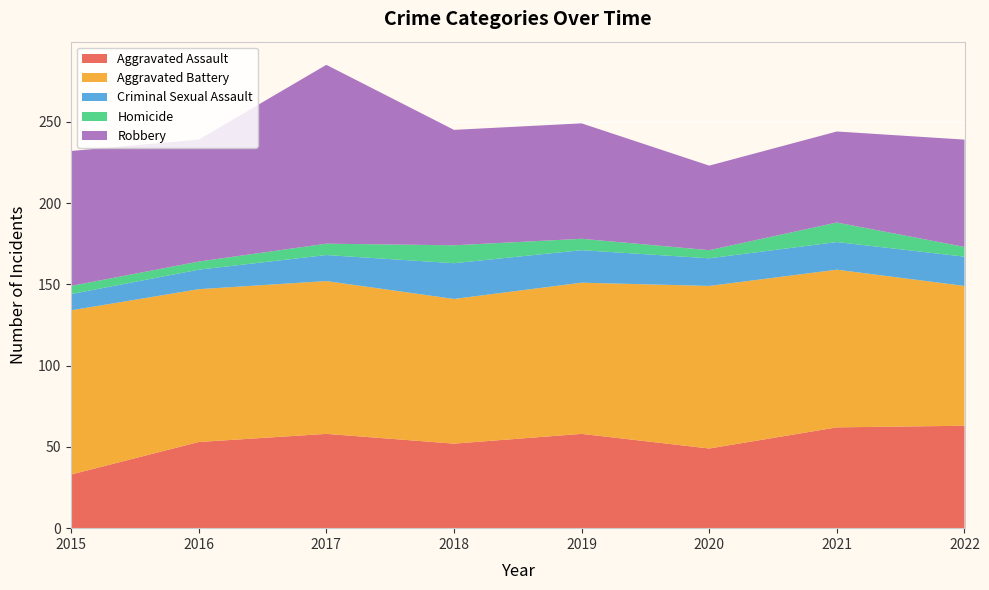

Reading right to left, list all the values displayed in this chart.

Aggravated Assault: 2022=63	2021=62	2020=49	2019=58	2018=52	2017=58	2016=53	2015=33
Aggravated Battery: 2022=86	2021=97	2020=100	2019=93	2018=89	2017=94	2016=94	2015=101
Criminal Sexual Assault: 2022=18	2021=17	2020=17	2019=20	2018=22	2017=16	2016=12	2015=10
Homicide: 2022=6	2021=12	2020=5	2019=7	2018=11	2017=7	2016=5	2015=5
Robbery: 2022=66	2021=56	2020=52	2019=71	2018=71	2017=110	2016=75	2015=83